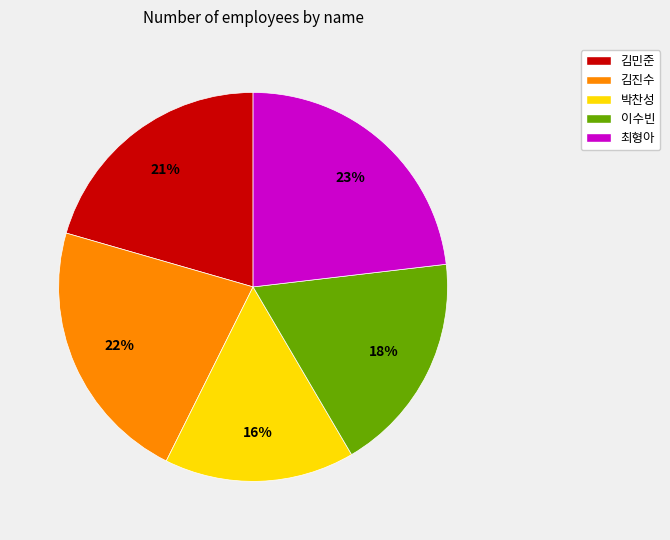

Combined, do 김민준 and 최형아 account for over 50%?

No